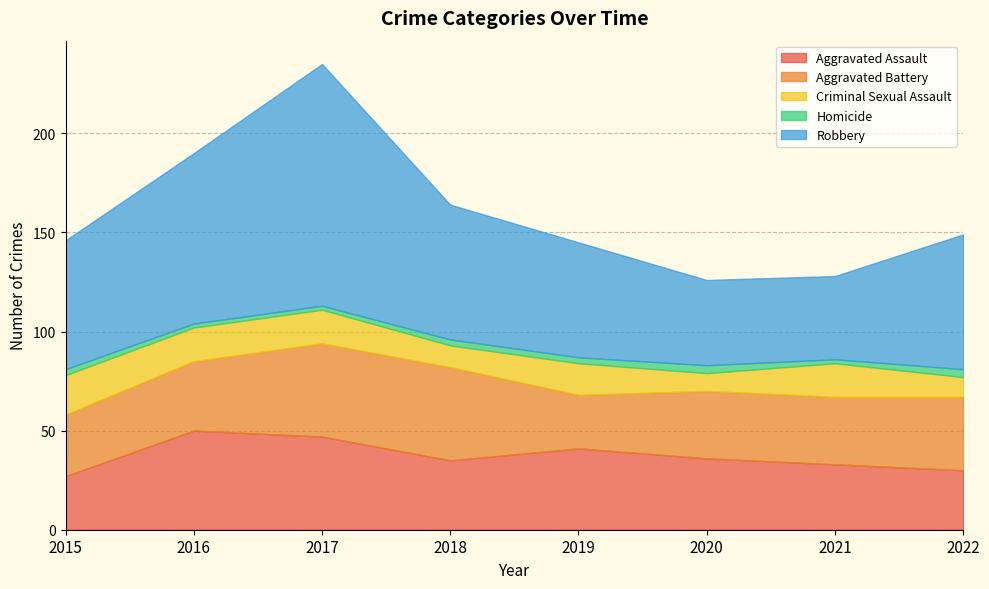

At which label does Robbery reach its minimum?

2021